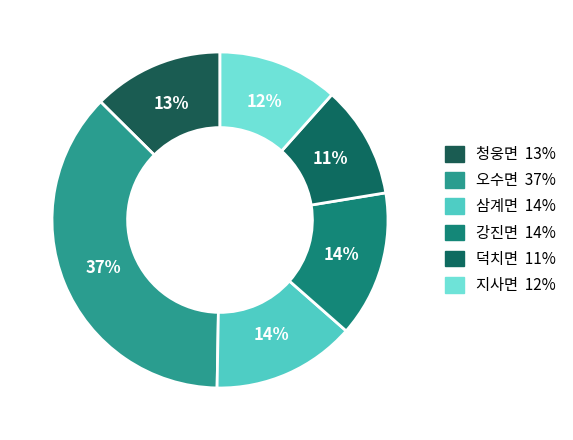

Is it true that 청웅면 is 19% of the pie?

False